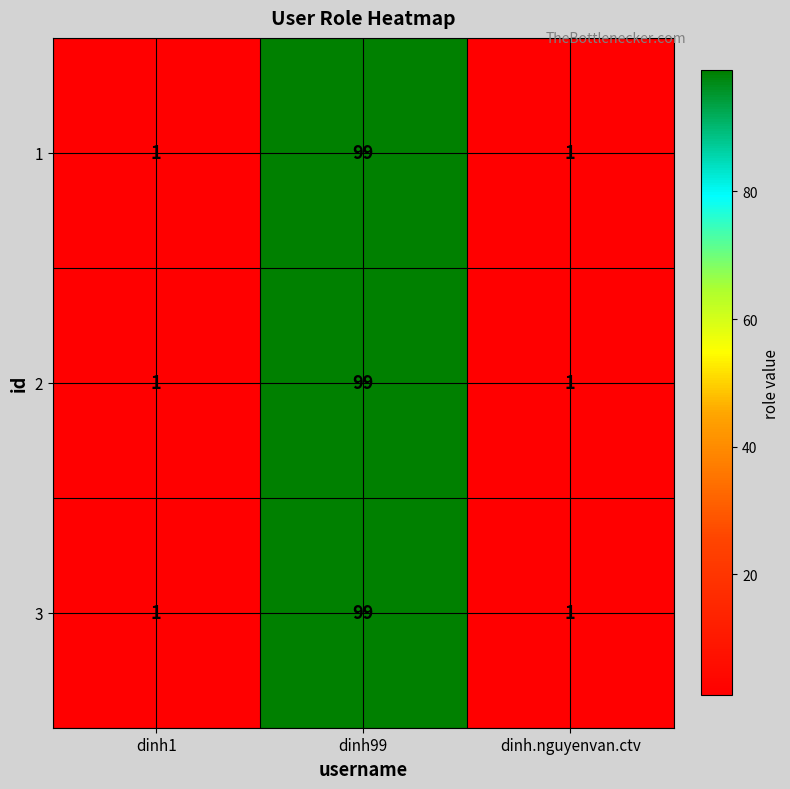

Reading left to right, extract all data points from this chart.

1: dinh1=1	dinh99=99	dinh.nguyenvan.ctv=1
2: dinh1=1	dinh99=99	dinh.nguyenvan.ctv=1
3: dinh1=1	dinh99=99	dinh.nguyenvan.ctv=1